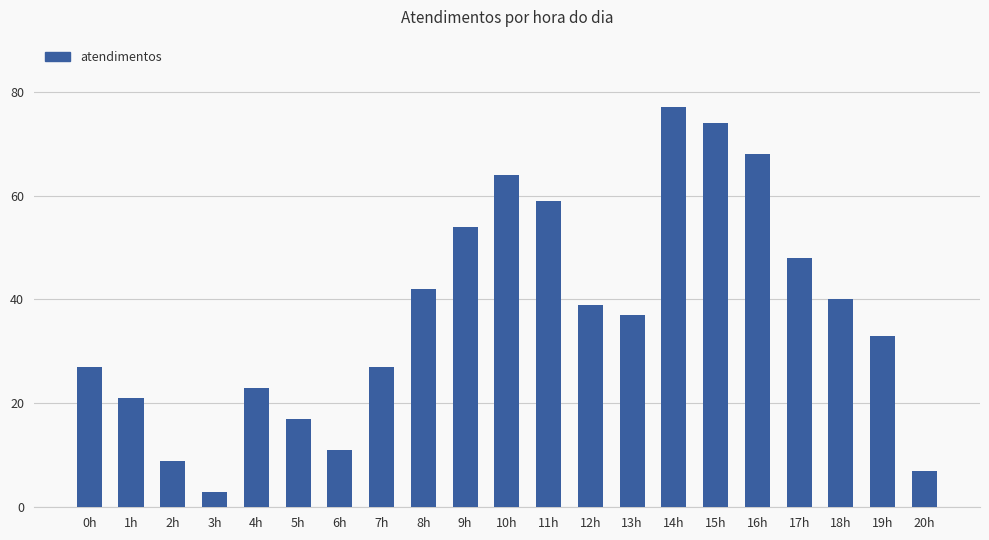

How many data points are less than 37?

10